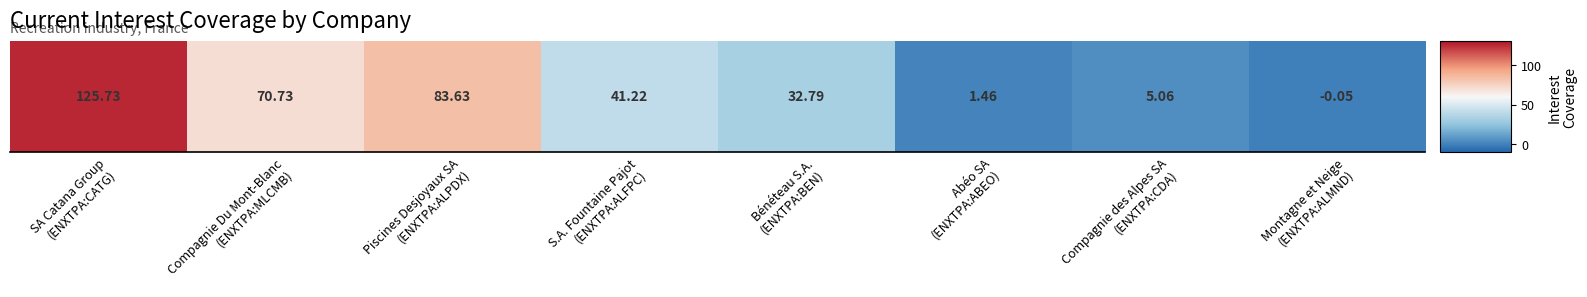

What is the change in value from Bénéteau S.A.
(ENXTPA:BEN) to Compagnie des Alpes SA
(ENXTPA:CDA)?

-27.7